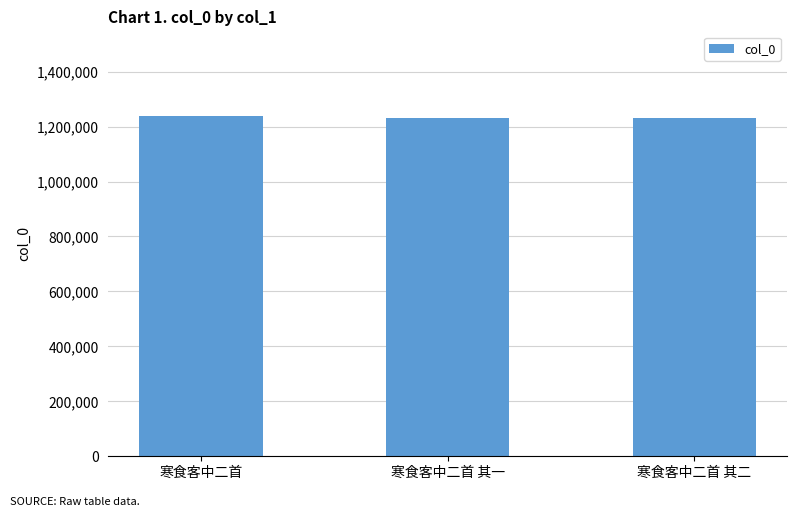

The value at 寒食客中二首 其二 is 838319. True or false?

False